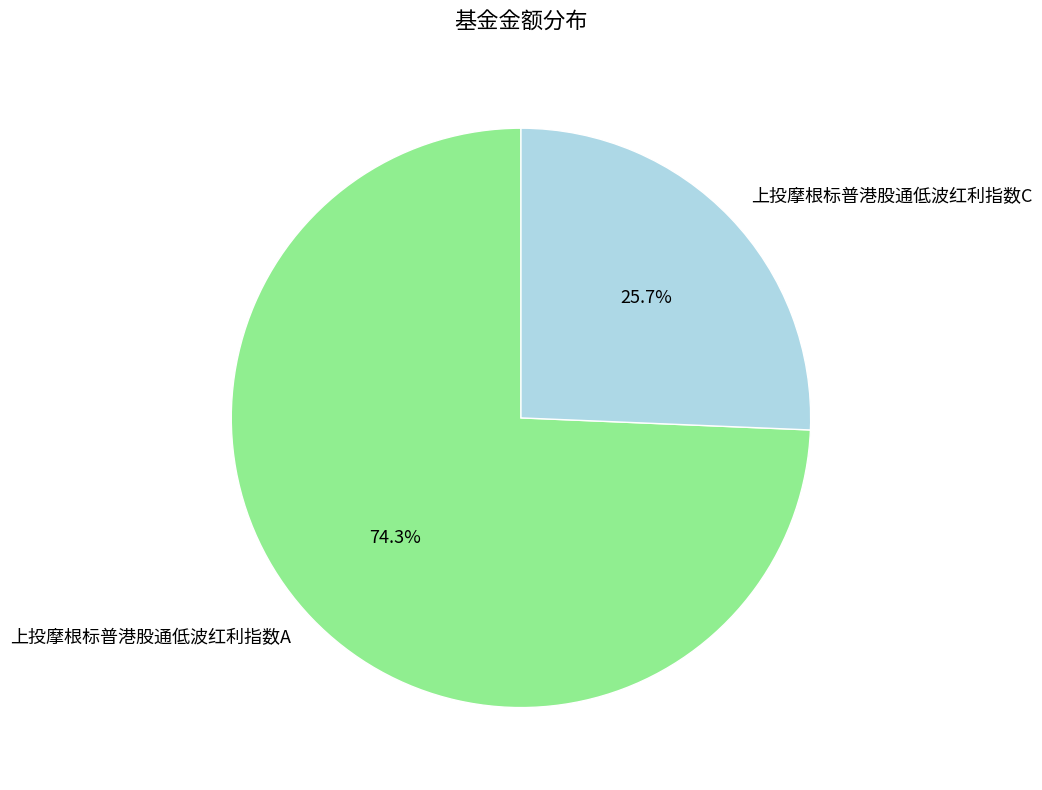

How many slices are in this pie chart?

2